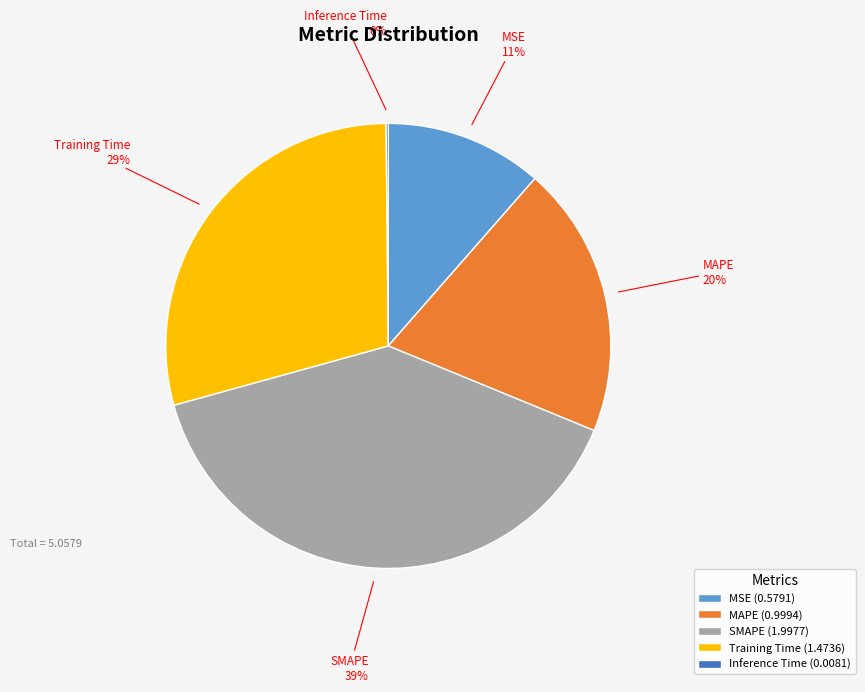

To the nearest percent, what percentage of the pie is MAPE?

20%